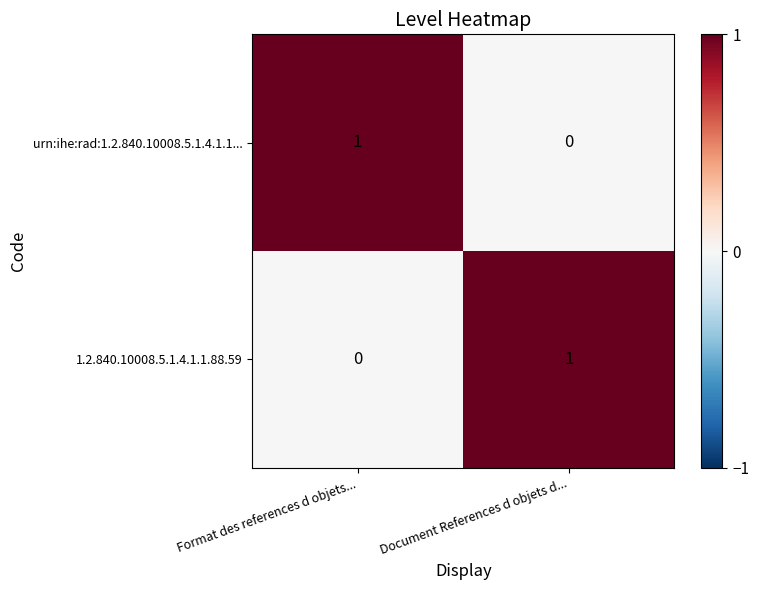

Is it true that urn:ihe:rad:1.2.840.10008.5.1.4.1.1... equals 0 at Document References d objets d...?

True